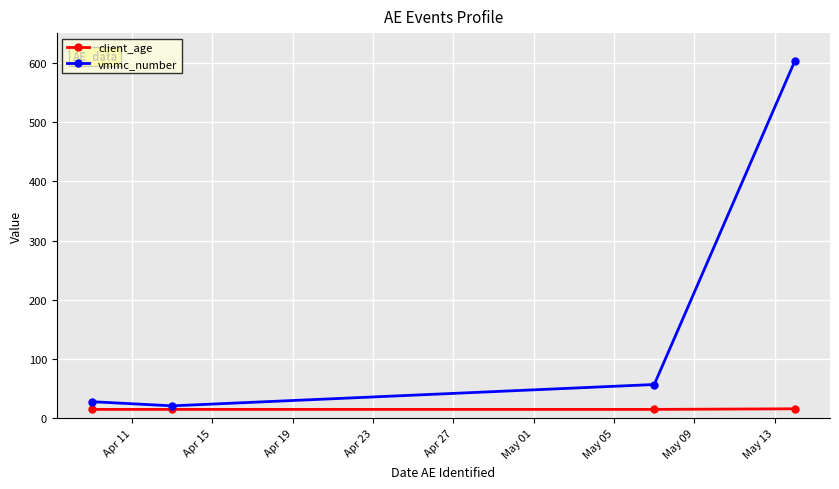

At how many categories does at least one series exceed 73?

1